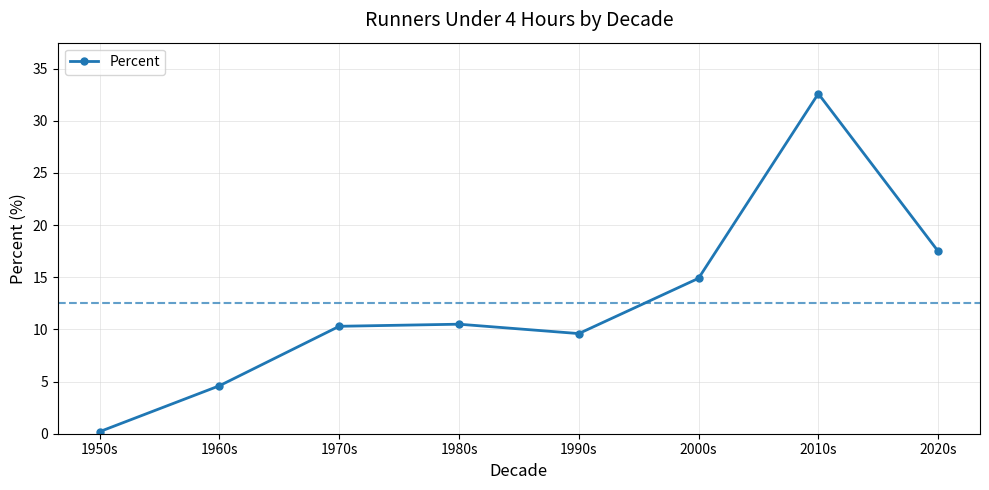

How many lines are shown in the chart?

1